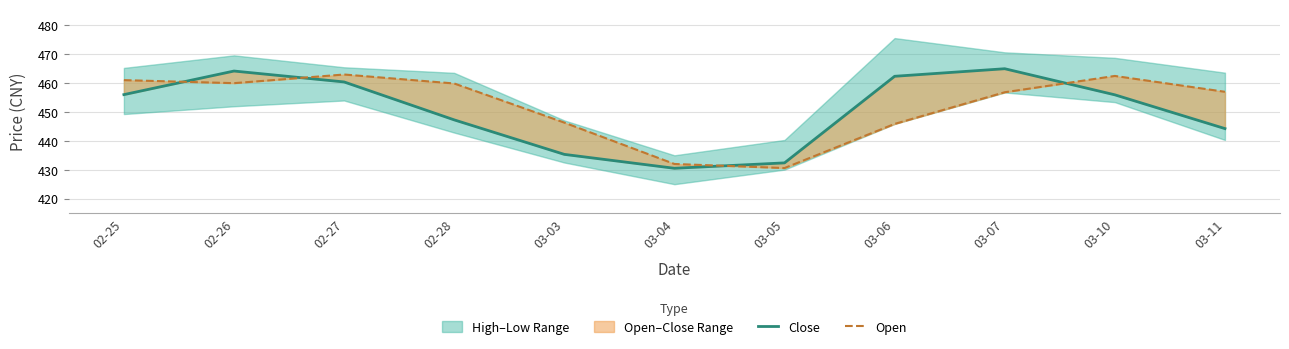

Reading left to right, extract all data points from this chart.

Close: 456.0	464.2	460.4	447.3	435.3	430.5	432.4	462.4	465.0	456.0	444.3
Open: 461.1	460.0	463.0	459.9	446.3	432.0	430.6	445.9	456.9	462.5	457.0